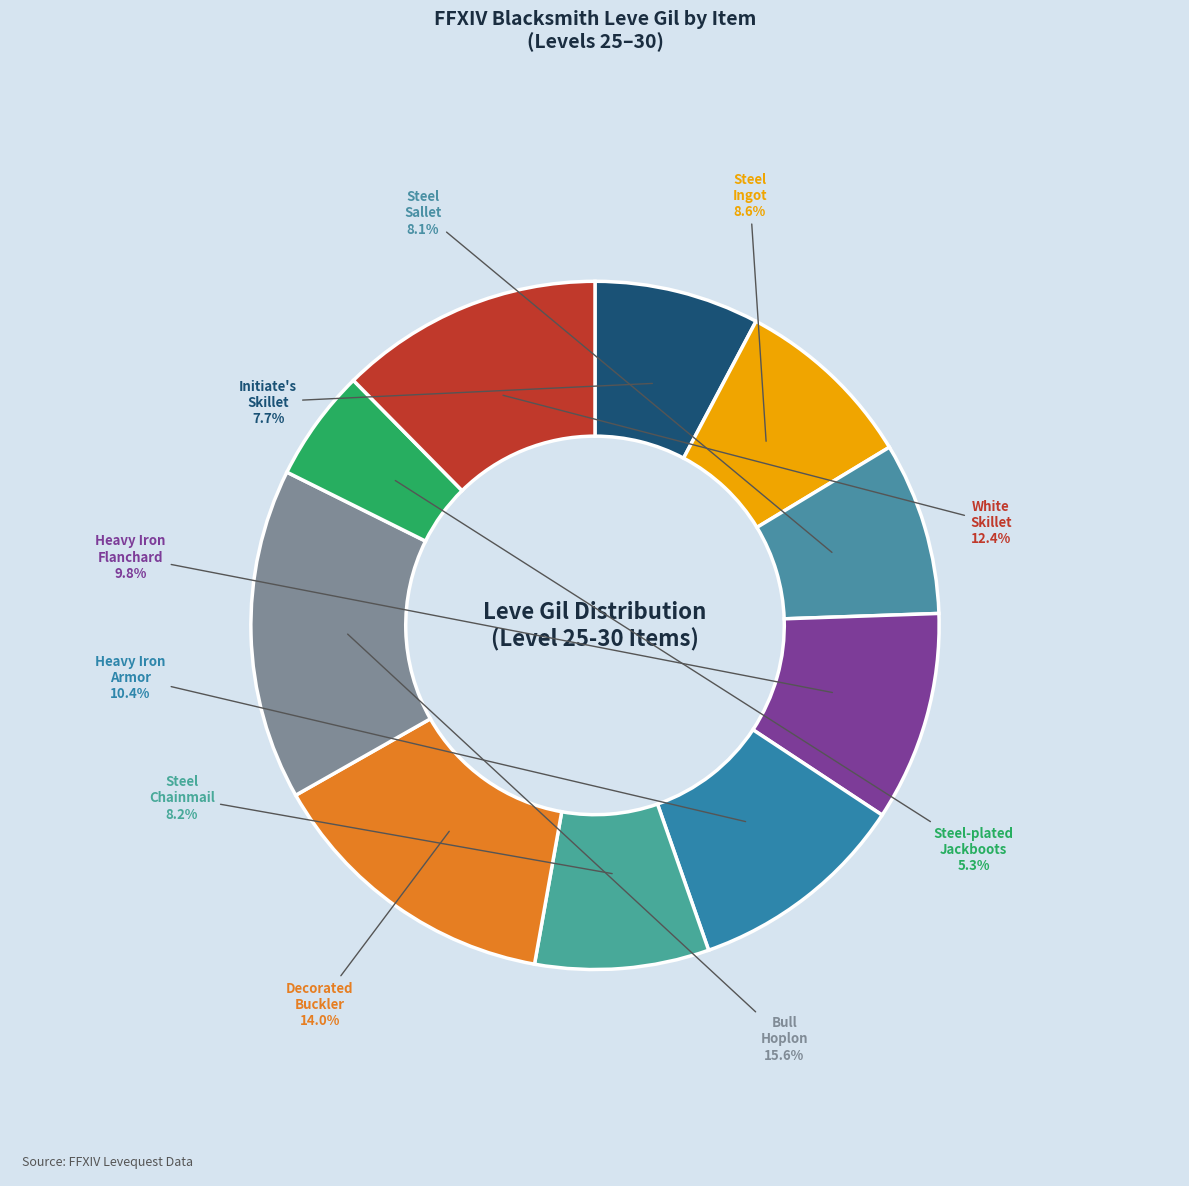

Count the number of slices in the pie.

10